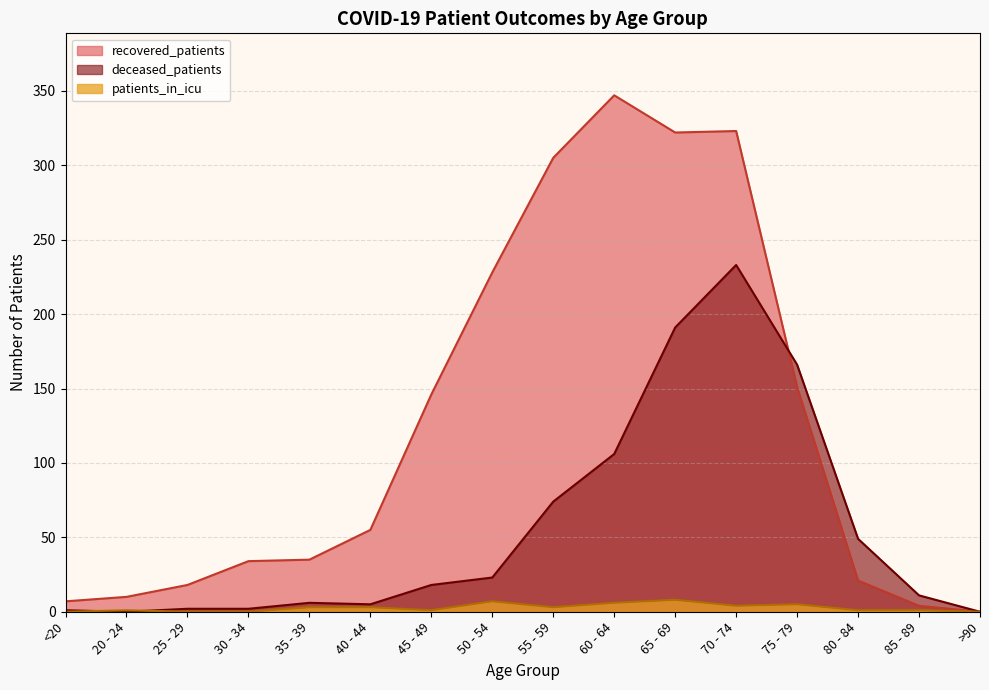

What is the average value of the recovered_patients series?

125